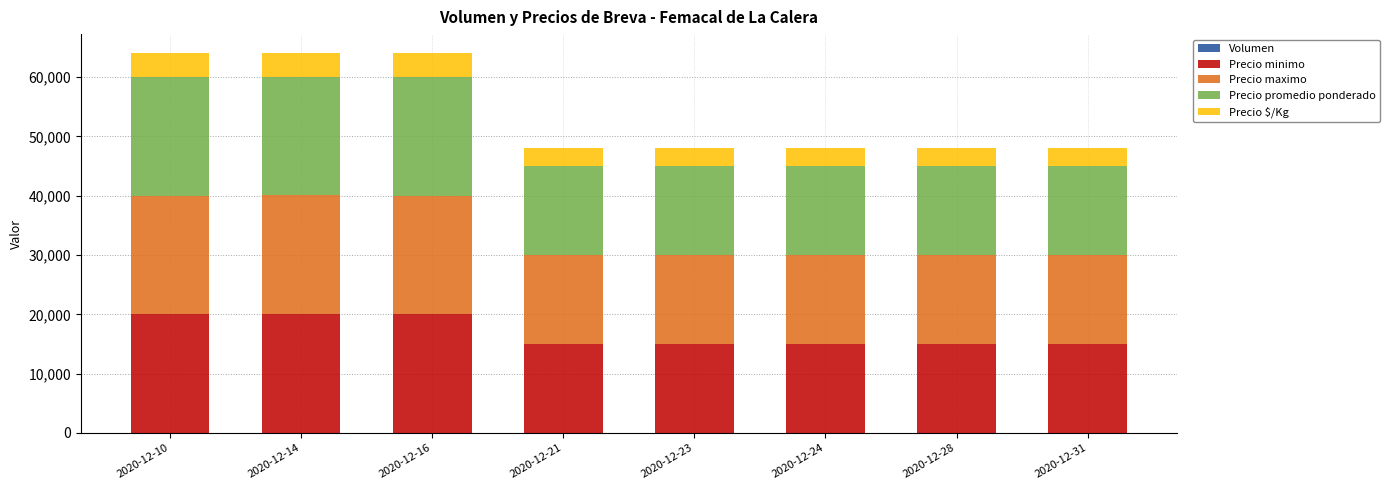

How many distinct data groups are displayed?

5